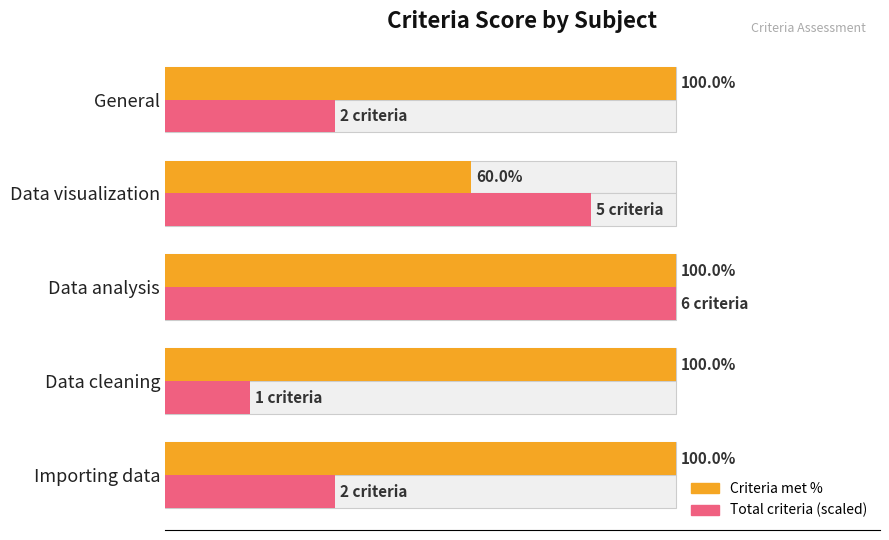

The Criteria met % series shows 100.0 at Data analysis. True or false?

True